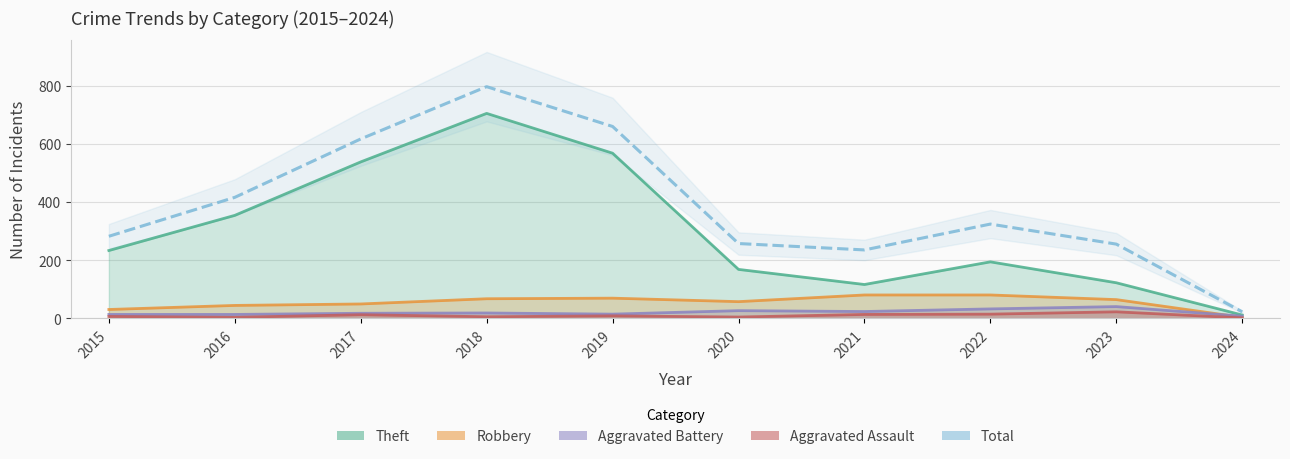

Which label corresponds to the smallest value in the chart?

2024